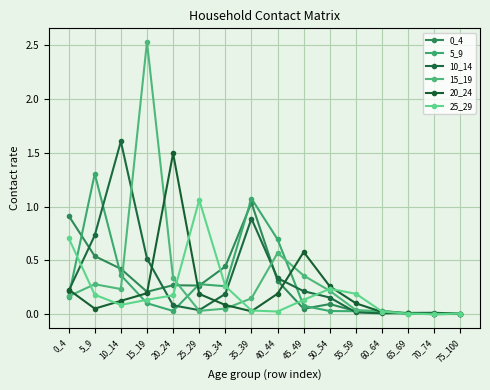

How many lines are shown in the chart?

6